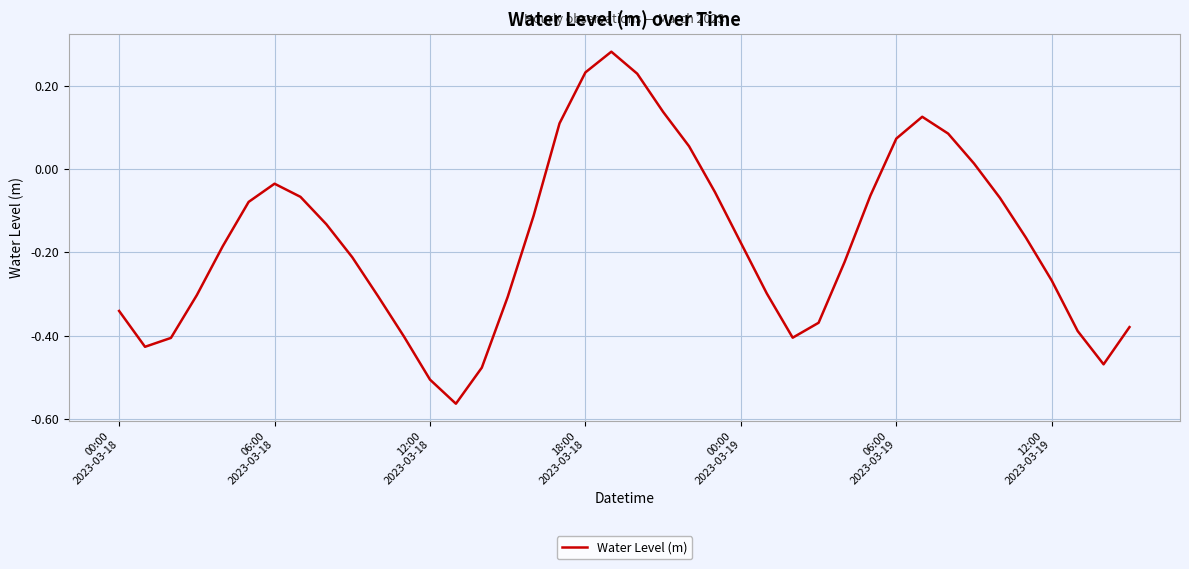

What is the difference between the maximum and minimum values?

0.8